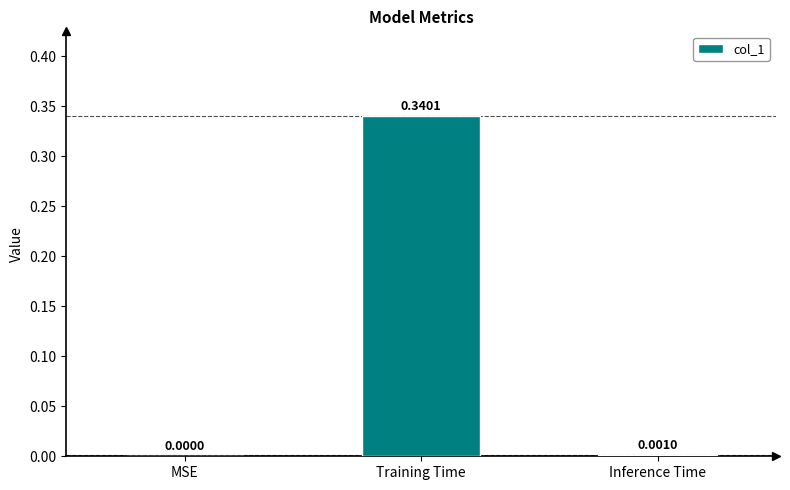

What is the change in value from Training Time to Inference Time?

-0.3